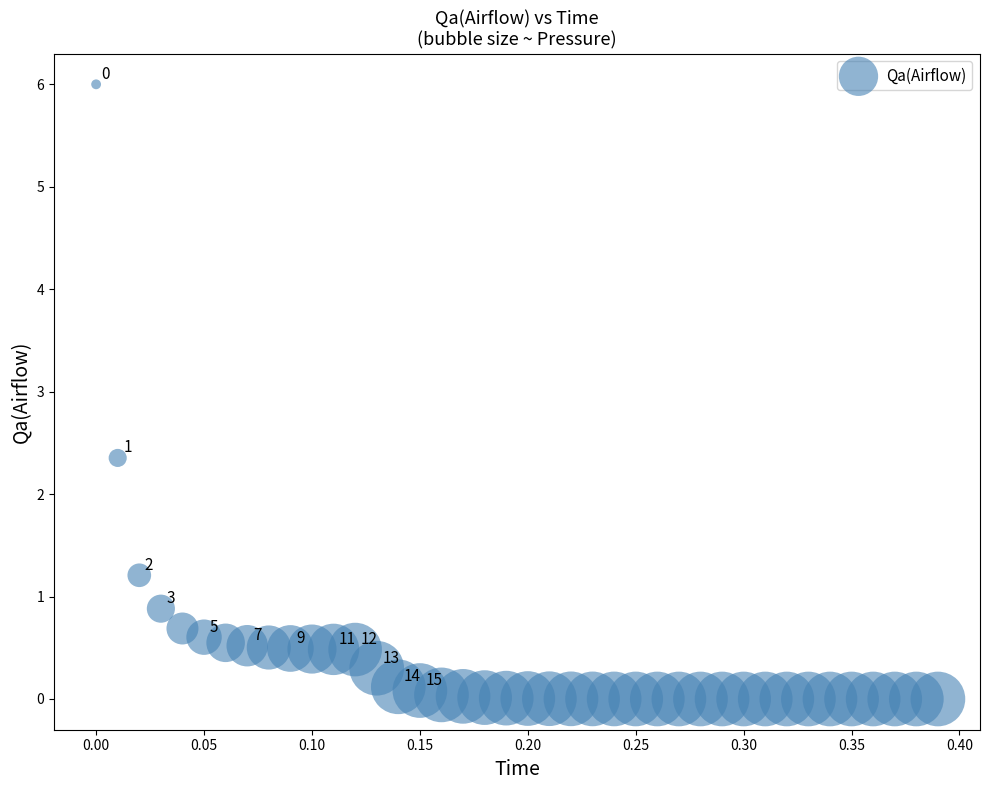

What is the range of X values (max minus min)?

0.4